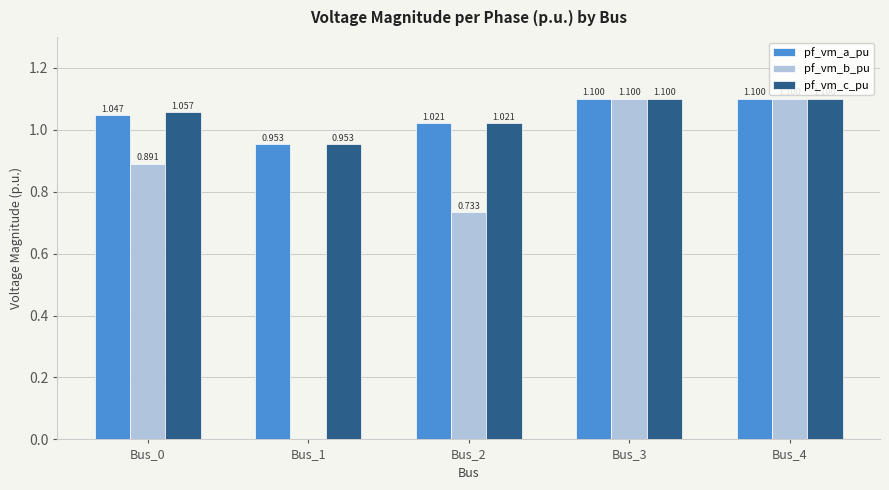

Is the value of pf_vm_b_pu at Bus_0 greater than the value of pf_vm_c_pu at Bus_0?

No